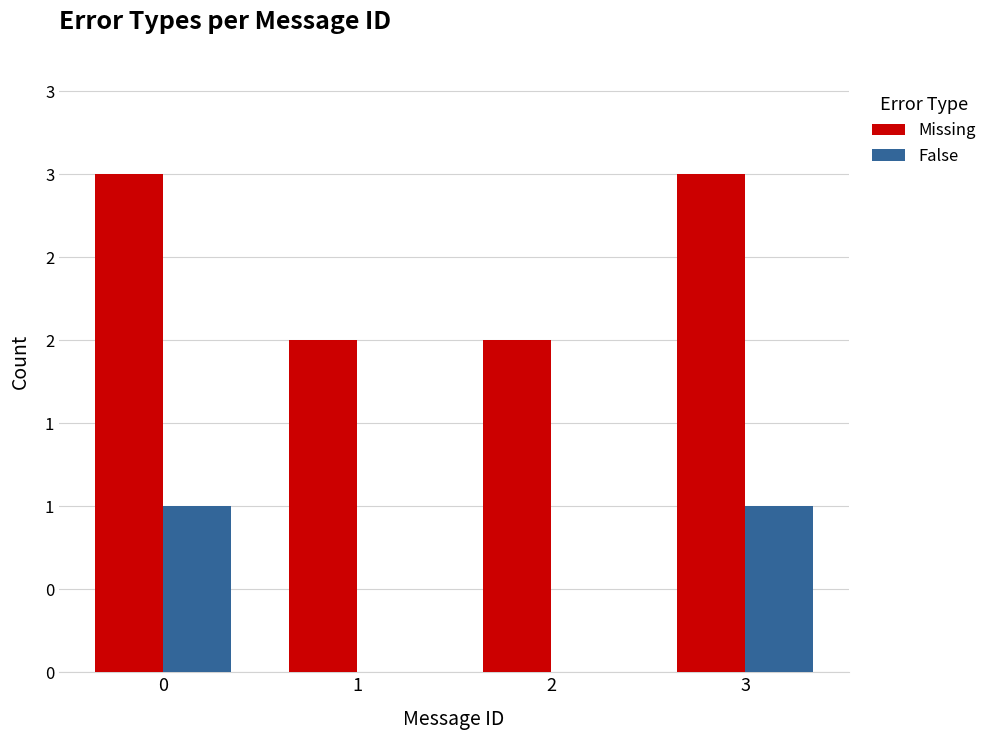

What is the difference between the maximum and minimum values in the Missing series?

1